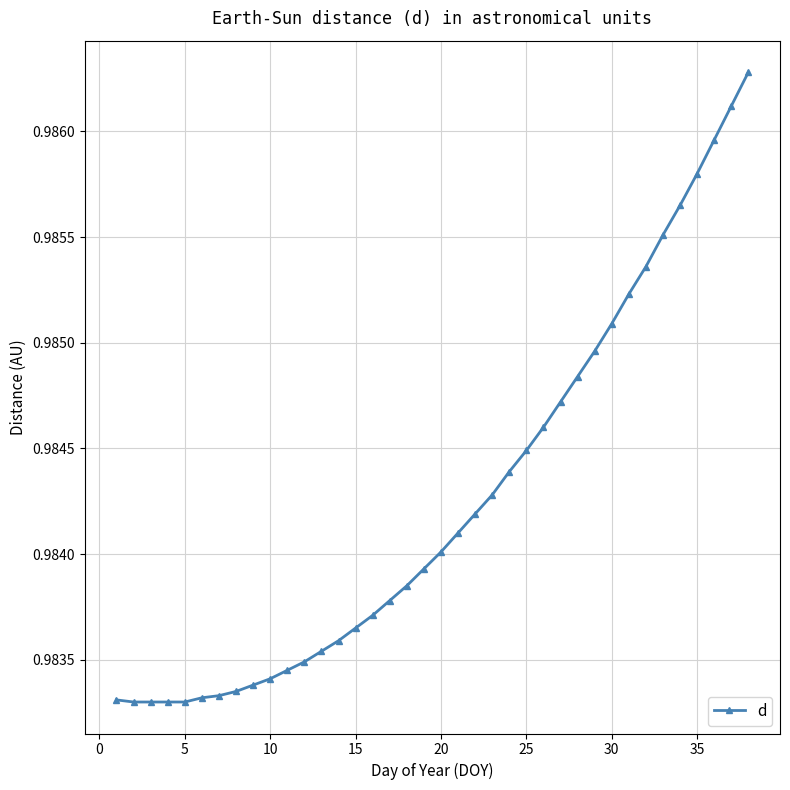

What is the sum of all values?

37.4